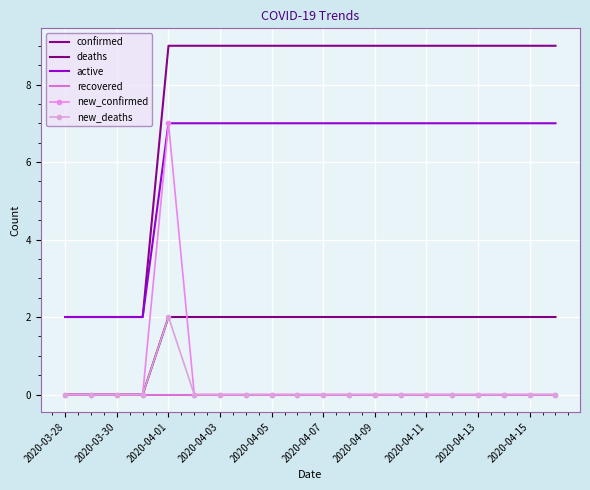

At which category does the chart reach its minimum across all series?

2020-03-28